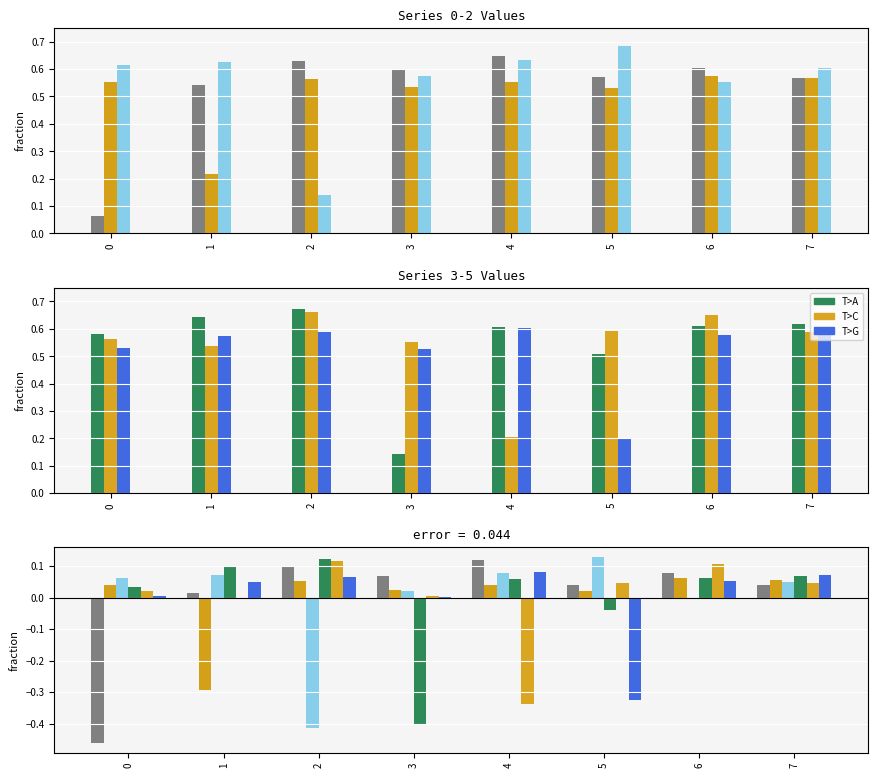

Reading left to right, transcribe all the data shown in this chart.

0: 0=0.1	1=0.5	2=0.6	3=0.6	4=0.6	5=0.6	6=0.6	7=0.6
1: 0=0.6	1=0.2	2=0.6	3=0.5	4=0.6	5=0.5	6=0.6	7=0.6
2: 0=0.6	1=0.6	2=0.1	3=0.6	4=0.6	5=0.7	6=0.6	7=0.6
3: 0=0.6	1=0.6	2=0.7	3=0.1	4=0.6	5=0.5	6=0.6	7=0.6
4: 0=0.6	1=0.5	2=0.7	3=0.6	4=0.2	5=0.6	6=0.7	7=0.6
5: 0=0.5	1=0.6	2=0.6	3=0.5	4=0.6	5=0.2	6=0.6	7=0.6